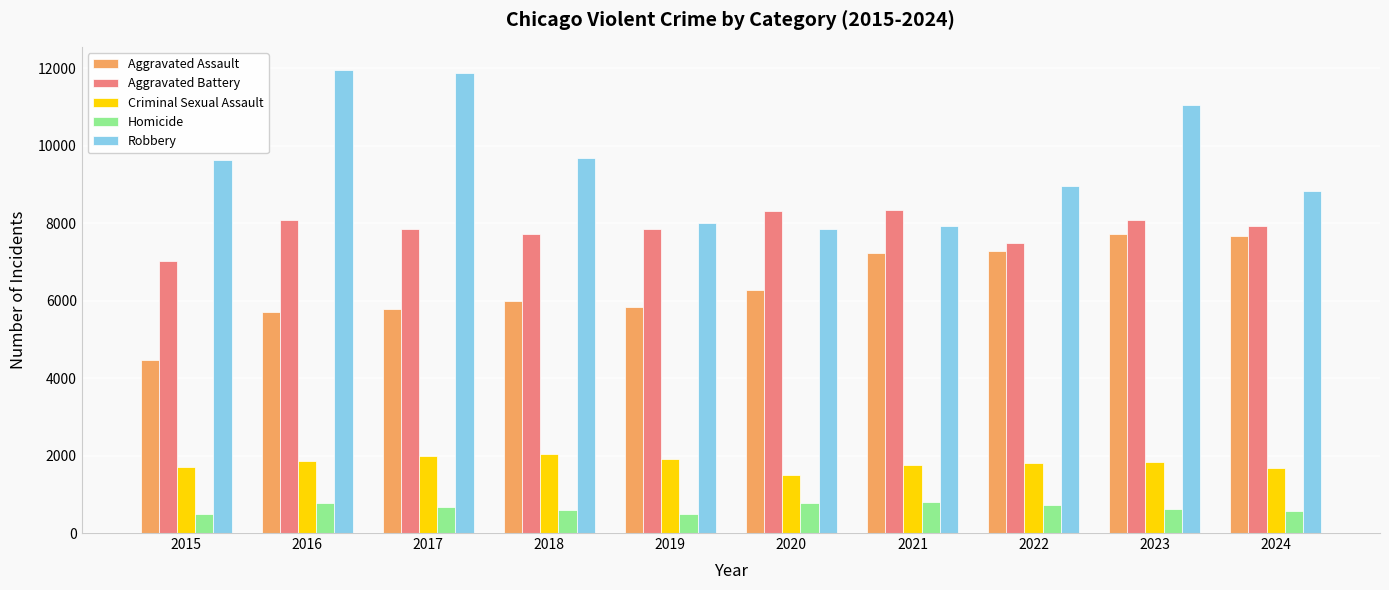

Which series has the largest total across all categories?

Robbery